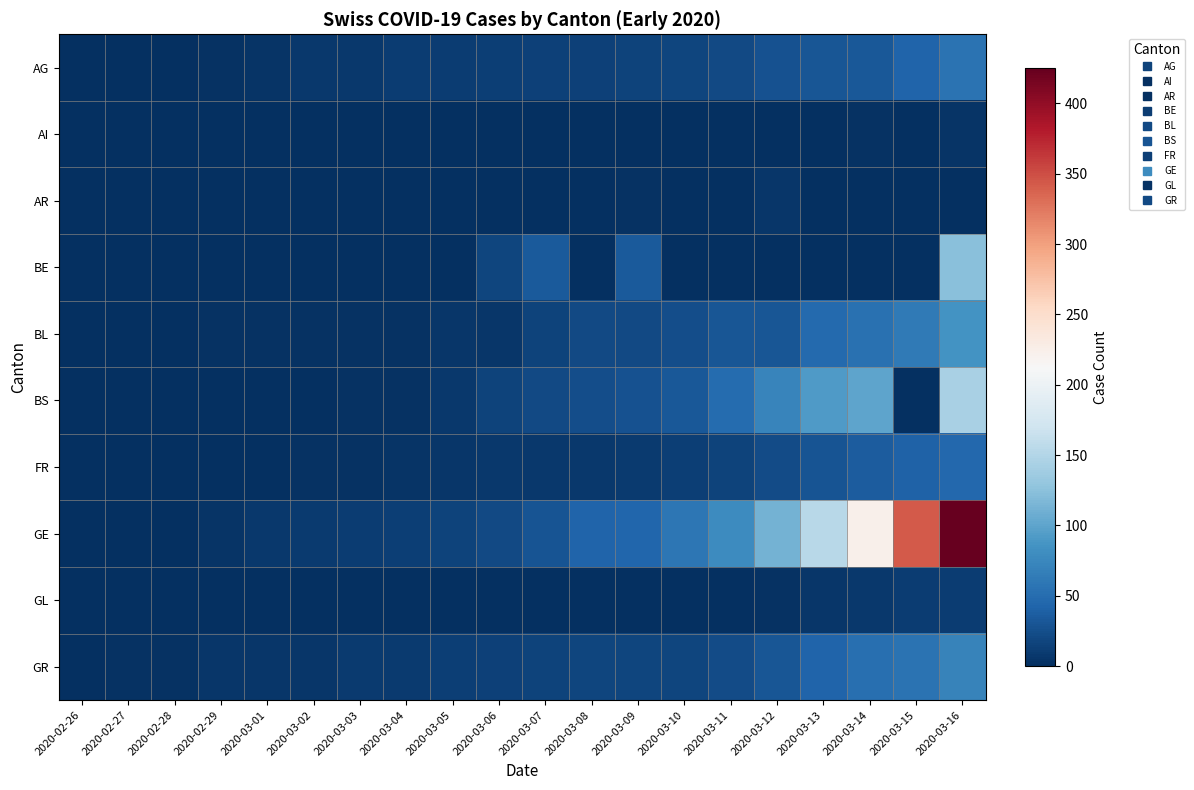

At how many categories does at least one series exceed 254?

2